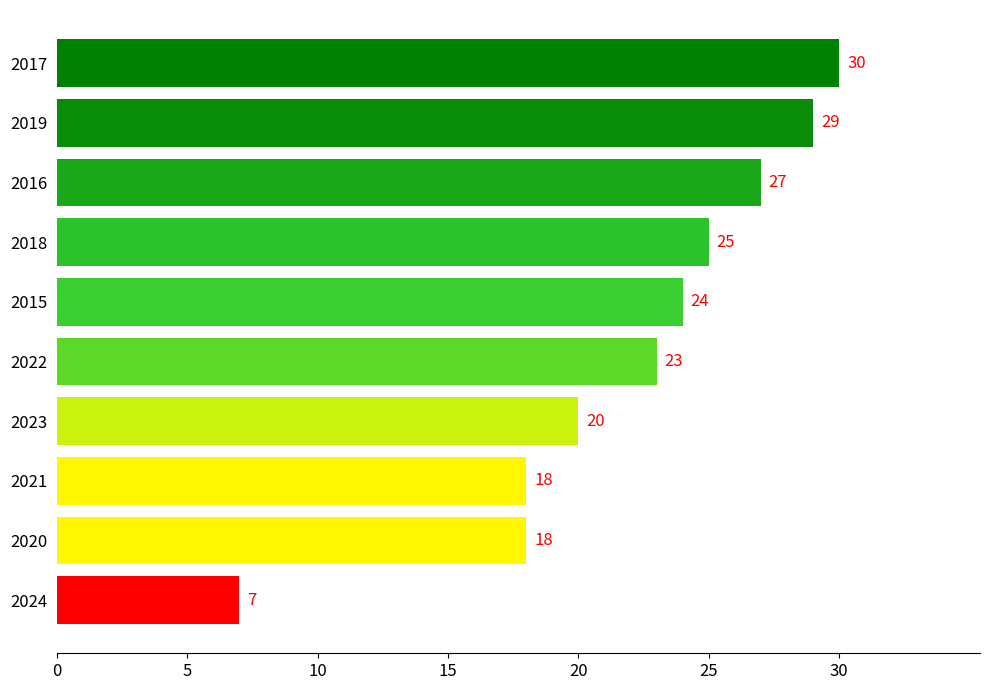

Between 2016 and 2015, which is larger?

2016